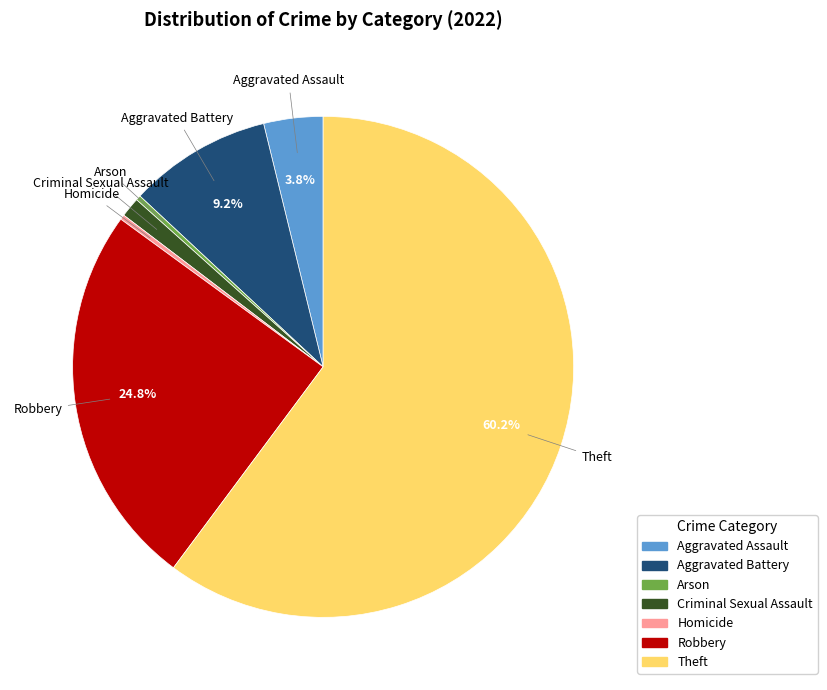

Is it true that Aggravated Assault is 17% of the pie?

False